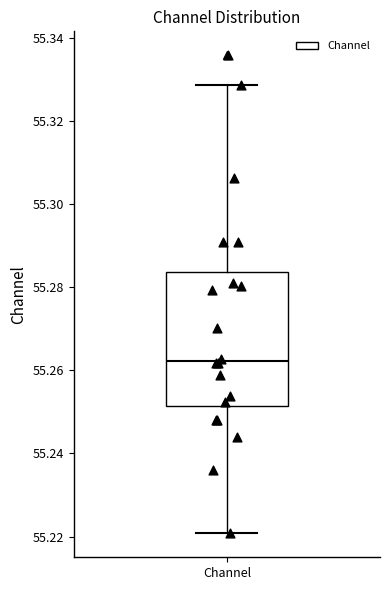

Transcribe this box plot: give where the median line is, the range the box spans, and where the two whiskers end, as read against the y-axis. The values are not printed on the chart, so give them approximately, as read against the axis.

median 55.262, box 55.252 to 55.284, whiskers 55.220 to 55.328